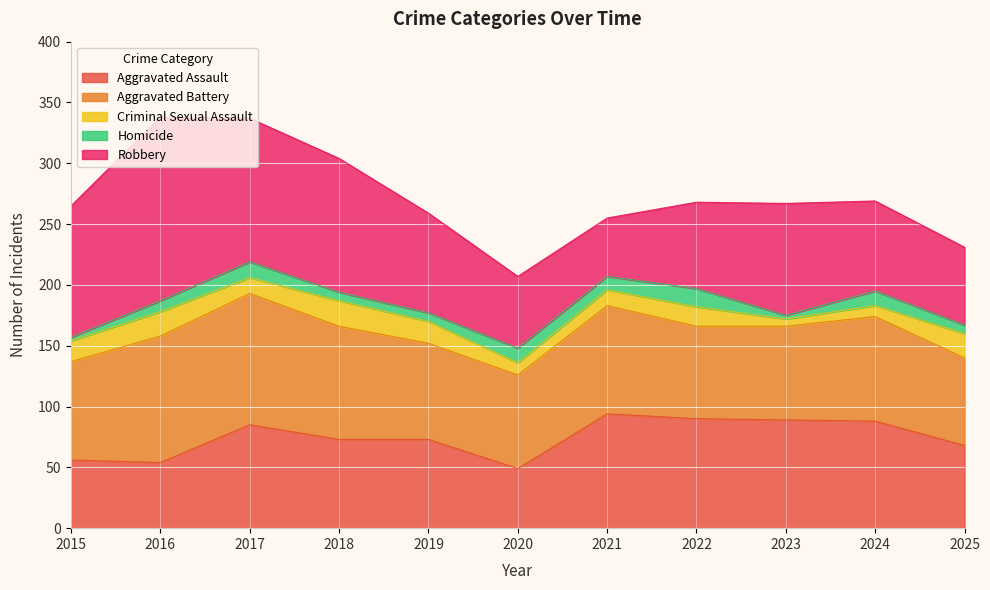

Reading left to right, what are all the values shown in this chart?

Aggravated Assault: 2015=56	2016=54	2017=85	2018=73	2019=73	2020=49	2021=94	2022=90	2023=89	2024=88	2025=68
Aggravated Battery: 2015=81	2016=104	2017=108	2018=93	2019=79	2020=77	2021=89	2022=76	2023=77	2024=86	2025=72
Criminal Sexual Assault: 2015=17	2016=20	2017=13	2018=21	2019=18	2020=10	2021=13	2022=16	2023=6	2024=9	2025=20
Homicide: 2015=3	2016=9	2017=13	2018=7	2019=7	2020=12	2021=11	2022=15	2023=3	2024=12	2025=7
Robbery: 2015=108	2016=151	2017=118	2018=110	2019=82	2020=59	2021=48	2022=71	2023=92	2024=74	2025=64